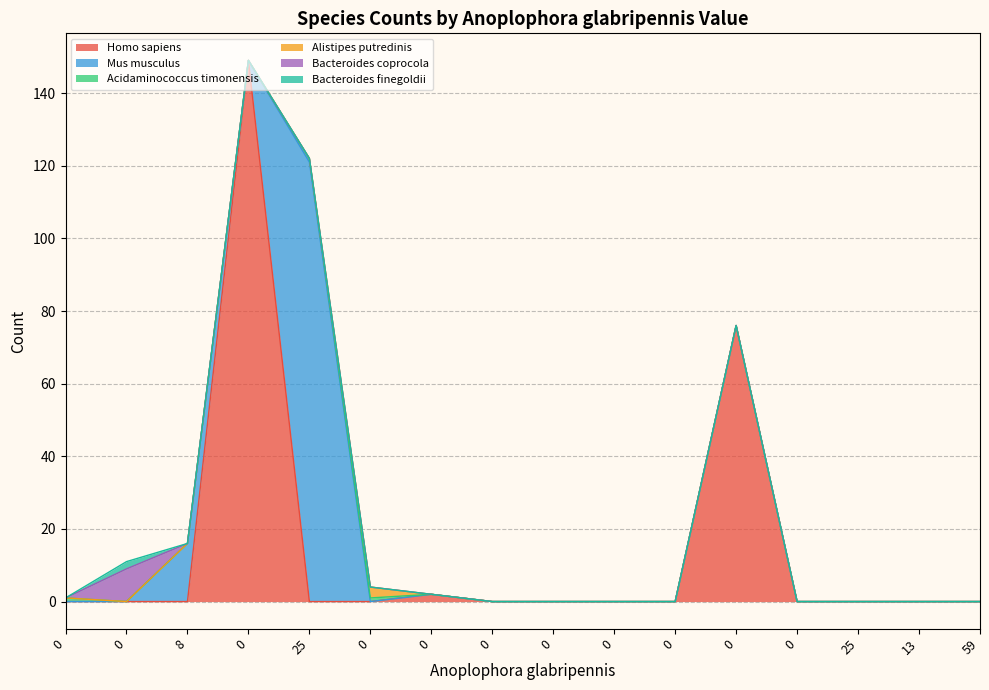

Reading left to right, list all the values displayed in this chart.

Homo sapiens: 0=0	0=0	8=0	0=149	25=0	0=0	0=2	0=0	0=0	0=0	0=0	0=76	0=0	25=0	13=0	59=0
Mus musculus: 0=0	0=0	8=16	0=0	25=121	0=0	0=0	0=0	0=0	0=0	0=0	0=0	0=0	25=0	13=0	59=0
Acidaminococcus timonensis: 0=1	0=0	8=0	0=0	25=1	0=1	0=0	0=0	0=0	0=0	0=0	0=0	0=0	25=0	13=0	59=0
Alistipes putredinis: 0=0	0=0	8=0	0=0	25=0	0=3	0=0	0=0	0=0	0=0	0=0	0=0	0=0	25=0	13=0	59=0
Bacteroides coprocola: 0=0	0=9	8=0	0=0	25=0	0=0	0=0	0=0	0=0	0=0	0=0	0=0	0=0	25=0	13=0	59=0
Bacteroides finegoldii: 0=0	0=2	8=0	0=0	25=0	0=0	0=0	0=0	0=0	0=0	0=0	0=0	0=0	25=0	13=0	59=0